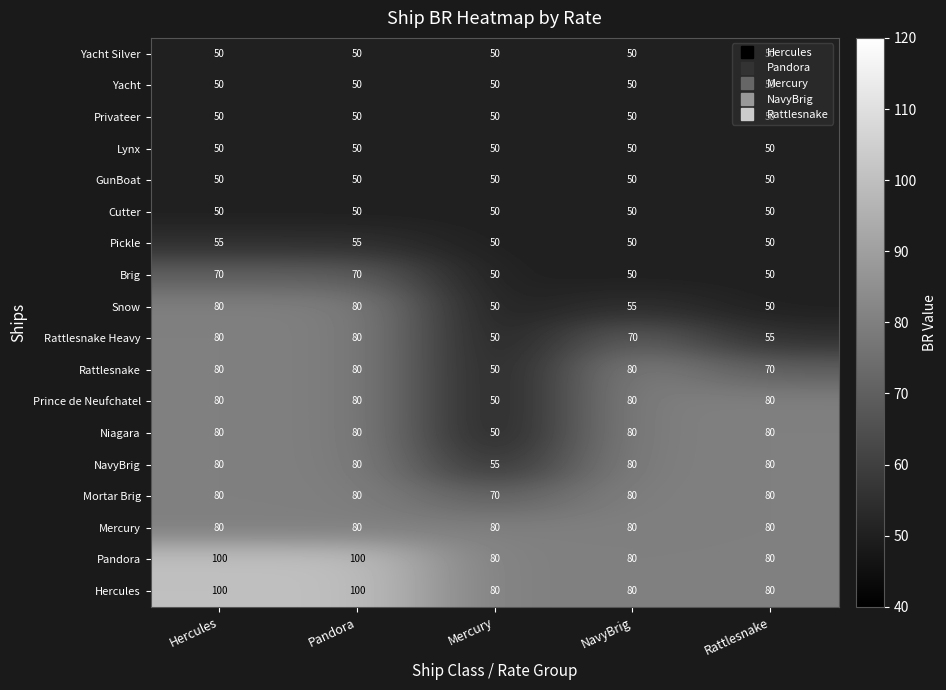

The Cutter series shows 85 at Mercury. True or false?

False